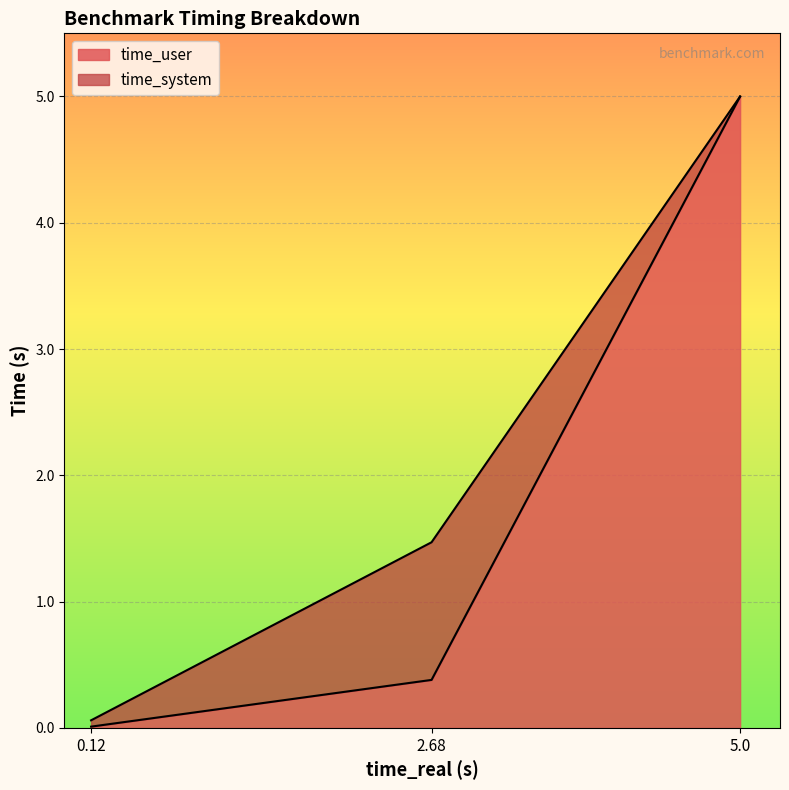

Rank the categories by value from lowest to highest.

0.12, 2.68, 5.0